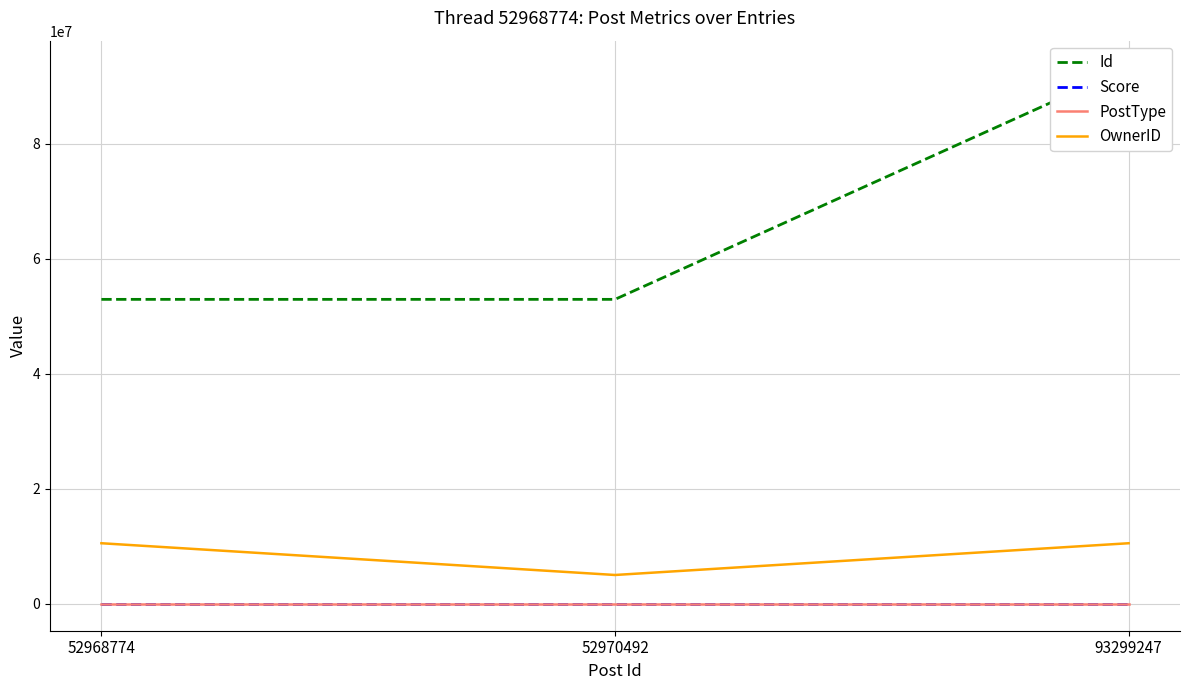

How many Score values are between 0 and 1?

3